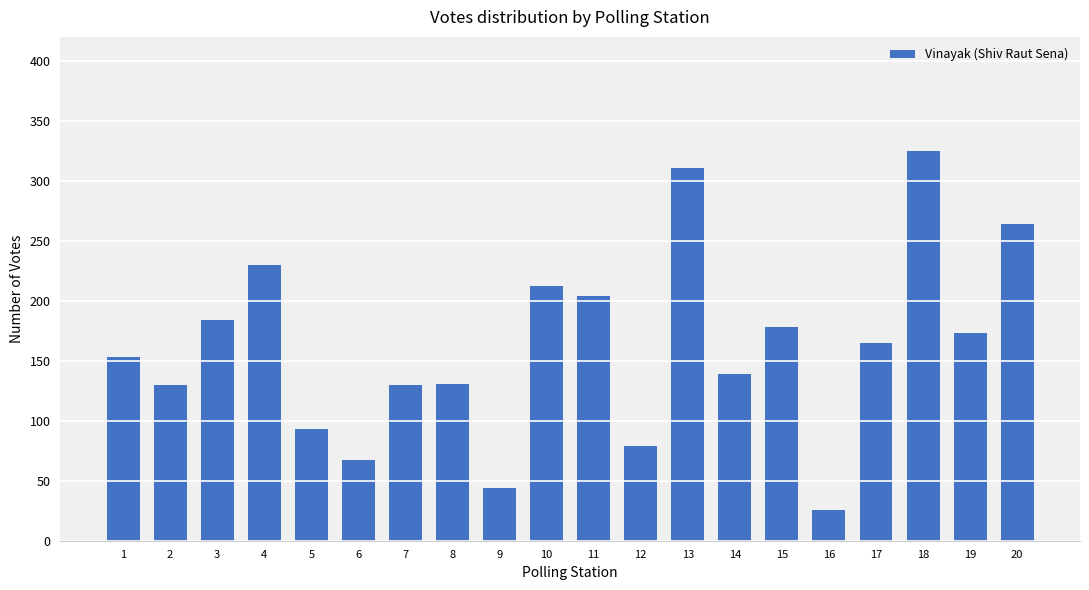

True or false: the data shows 50 at 7.

False